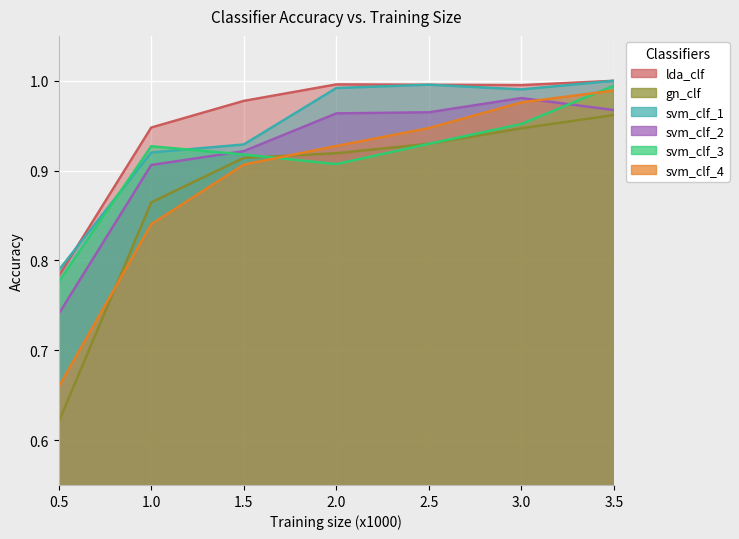

Reading left to right, what are all the values shown in this chart?

lda_clf: 0.8	0.9	1.0	1.0	1.0	1.0	1.0
gn_clf: 0.6	0.9	0.9	0.9	0.9	0.9	1.0
svm_clf_1: 0.8	0.9	0.9	1.0	1.0	1.0	1.0
svm_clf_2: 0.7	0.9	0.9	1.0	1.0	1.0	1.0
svm_clf_3: 0.8	0.9	0.9	0.9	0.9	1.0	1.0
svm_clf_4: 0.7	0.8	0.9	0.9	0.9	1.0	1.0